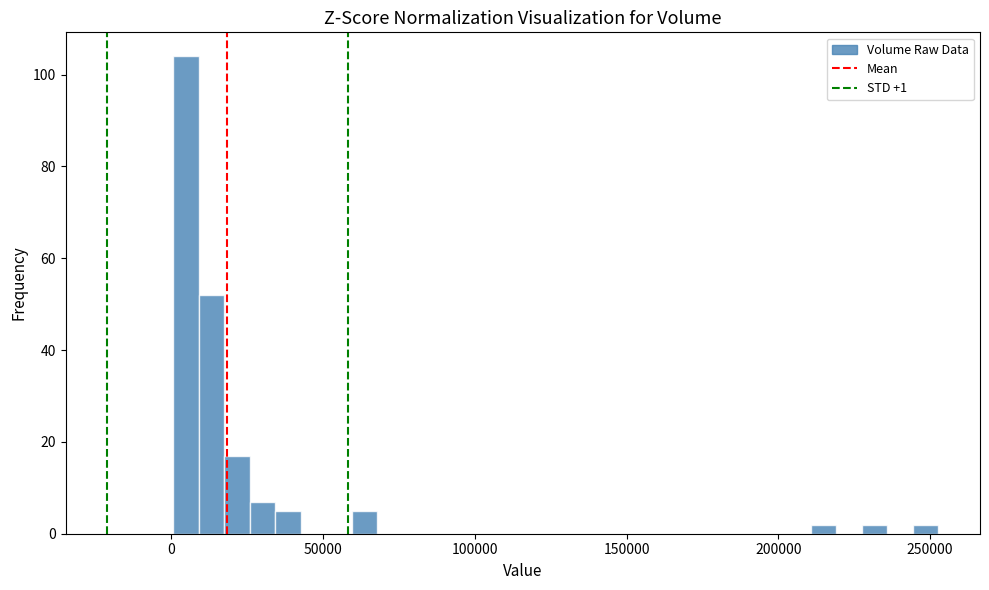

Read against the x-axis, roughly where is the centre of the tallest bar?

5000